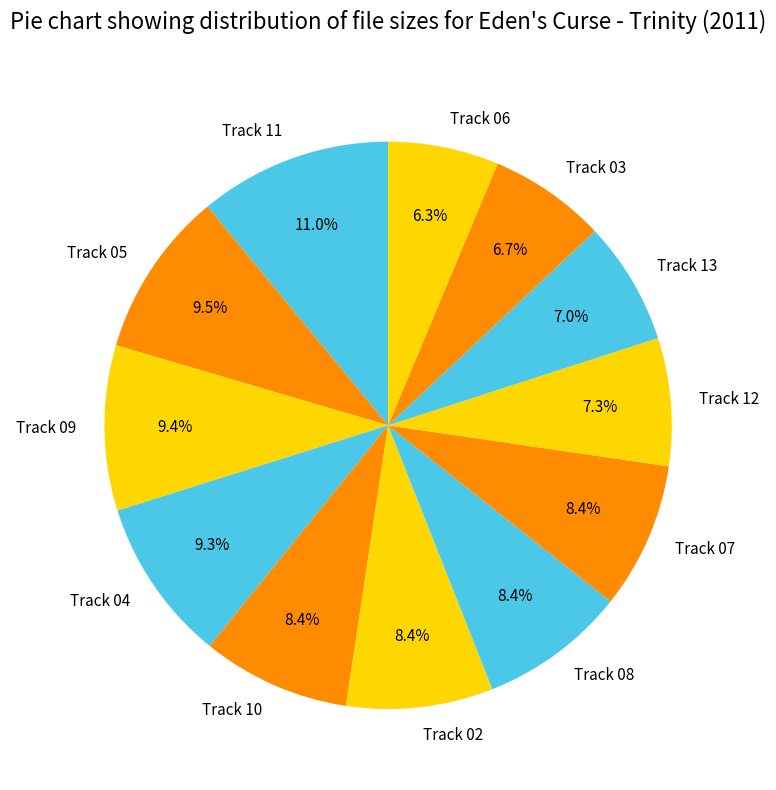

To the nearest percent, what is the difference between the largest and smallest slice percentages?

5%